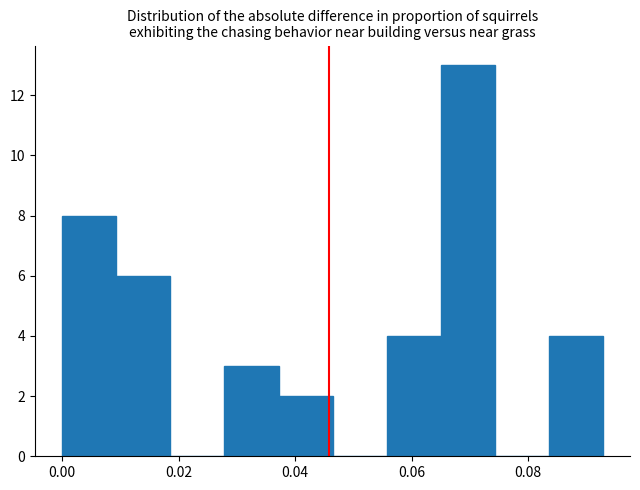

Reading left to right, list every bar in this chart as the range it spans on the x-axis followed by its height. Neither the bar edges nor the heights are printed on the chart, so give them approximately, as read against the axes.

0.000 to 0.010: 8
0.010 to 0.018: 6
0.018 to 0.028: 0
0.028 to 0.038: 3
0.038 to 0.046: 2
0.046 to 0.056: 0
0.056 to 0.066: 4
0.066 to 0.074: 13
0.074 to 0.084: 0
0.084 to 0.092: 4